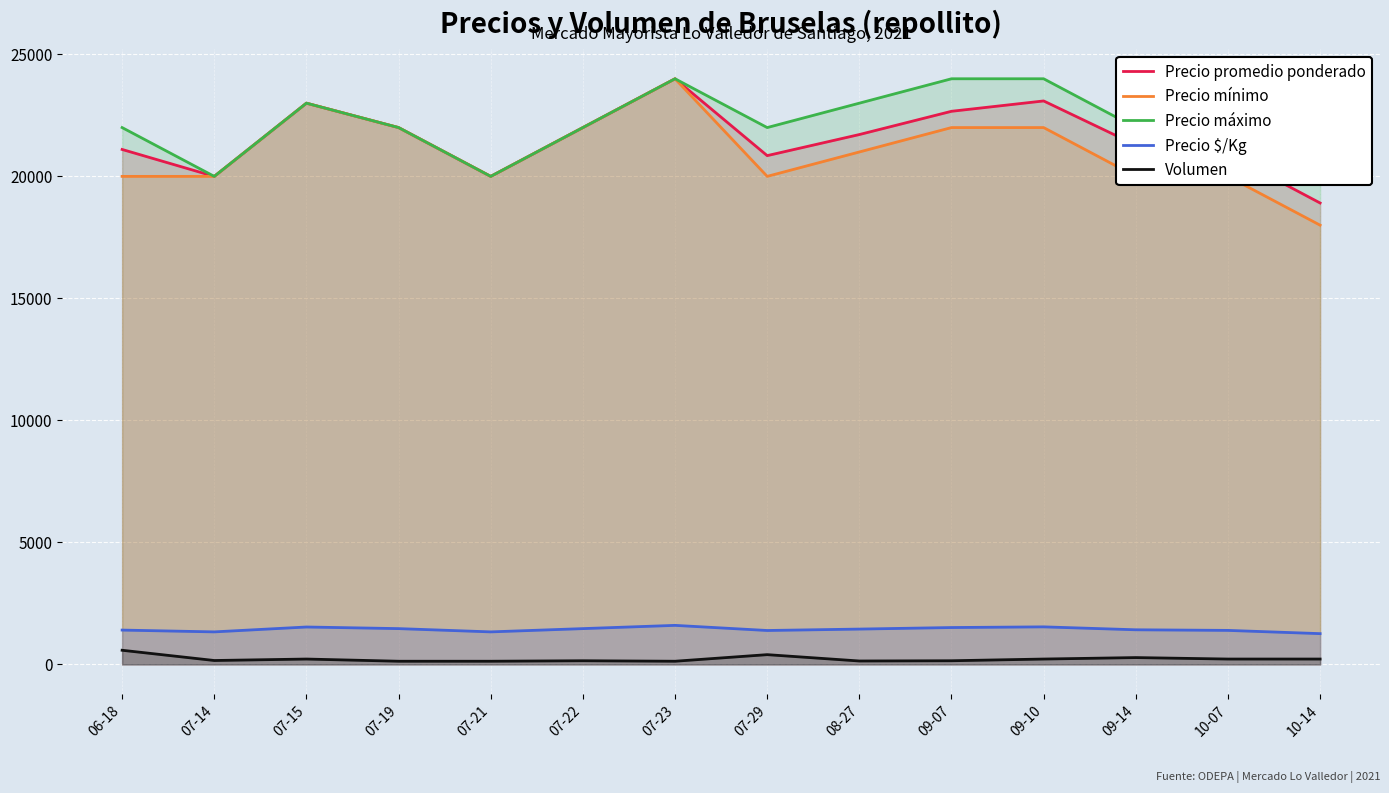

List the series in order of their peak value, highest first.

Precio promedio ponderado, Precio mínimo, Precio máximo, Precio $/Kg, Volumen